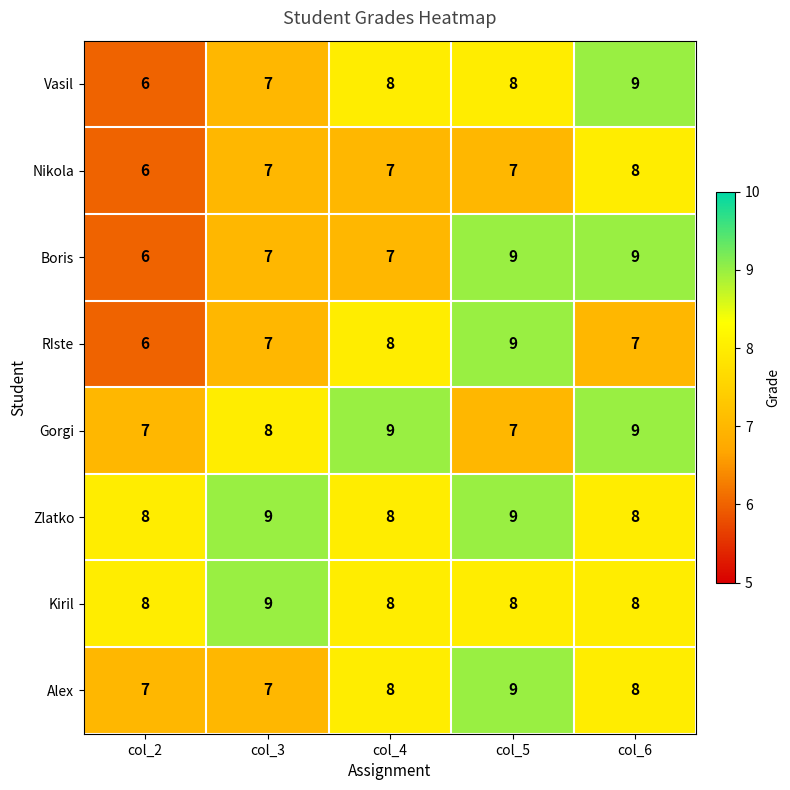

What is the sum of all Gorgi values?

40